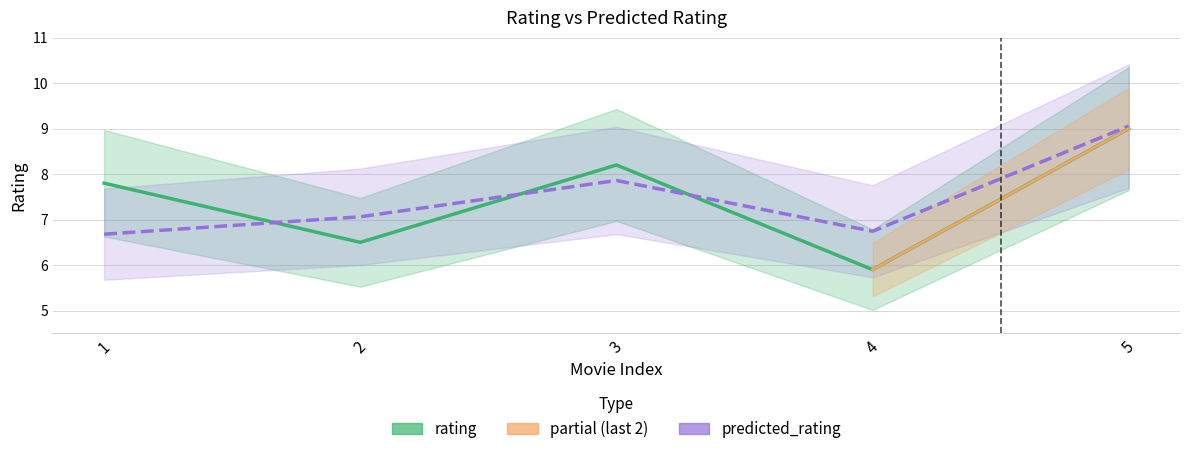

What is the total value across all series at 5?

18.1